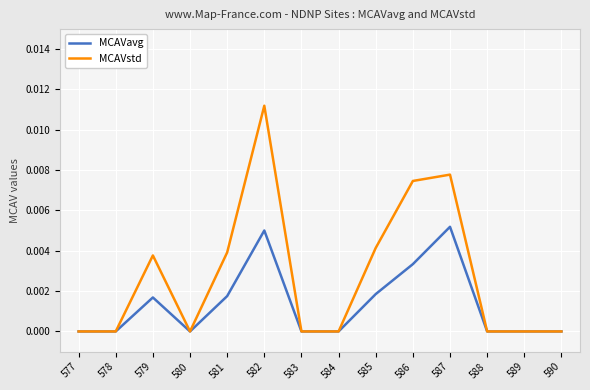

The value of MCAVavg at 584 is 0.0. True or false?

True